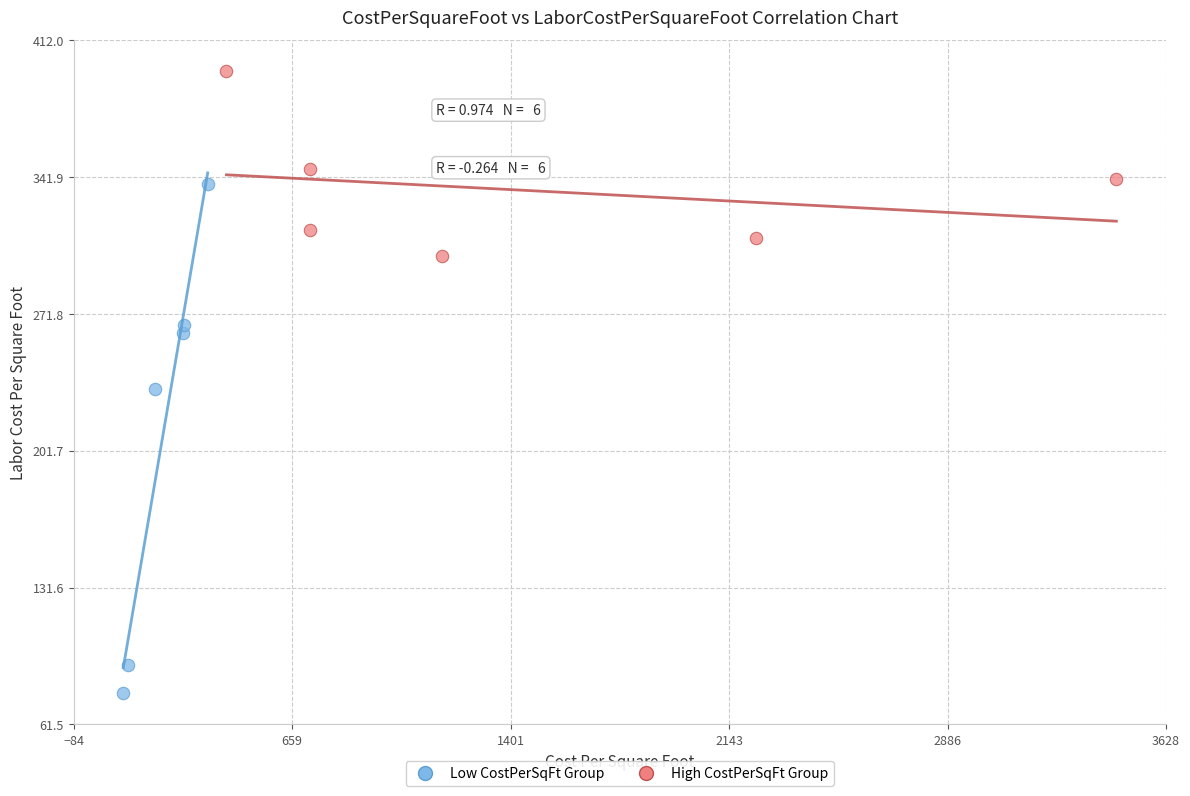

Which series contains the lowest Y value?

Low CostPerSqFt Group